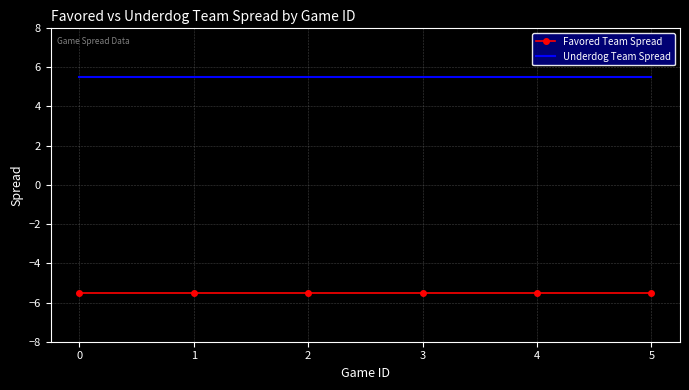

True or false: Favored Team Spread has a value of -8.2 at 0.

False